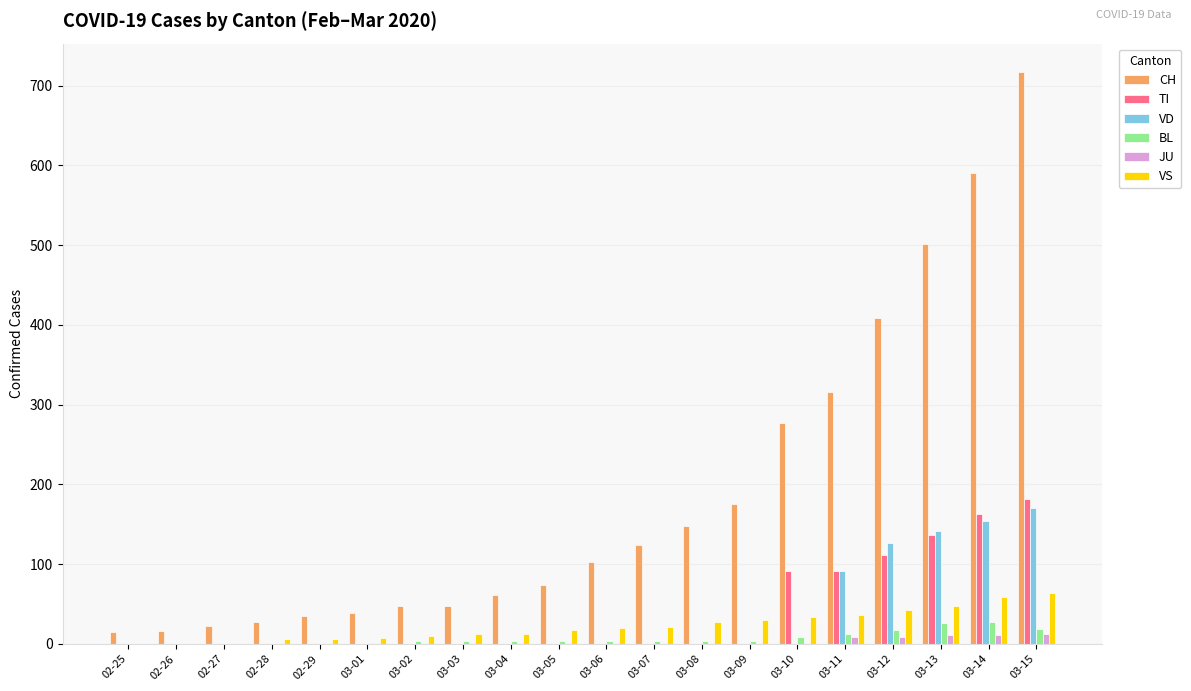

Which category has the highest value across all series?

03-15